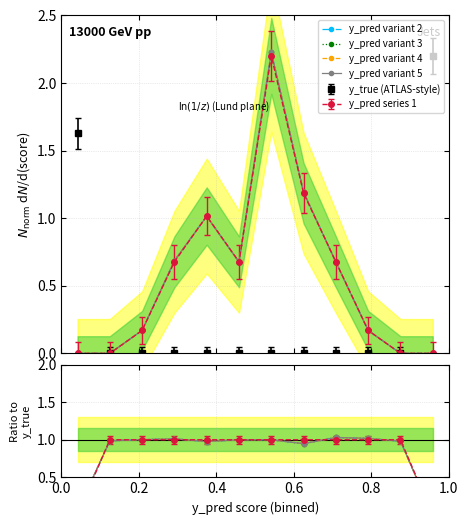

What is the sum of all y_pred variant 2 values?

6.8